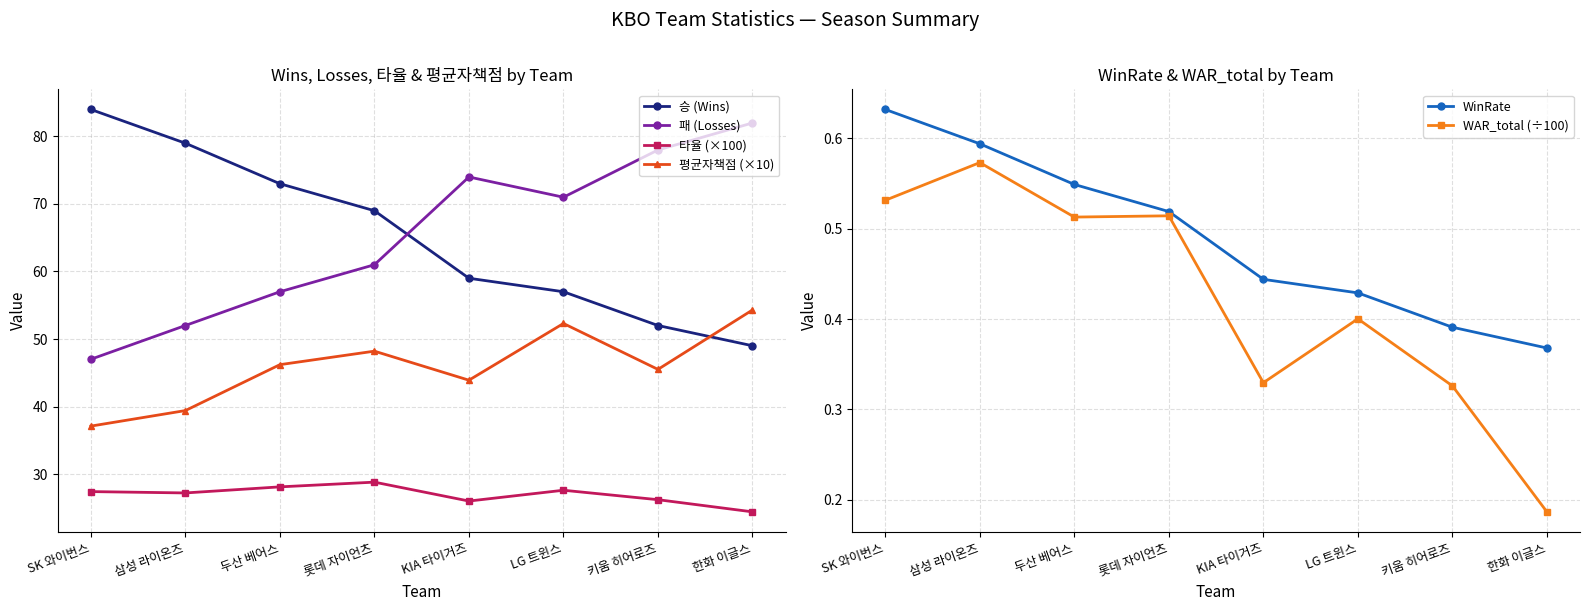

How many intersections are there between 평균자책점 (×10) and 승 (Wins)?

1